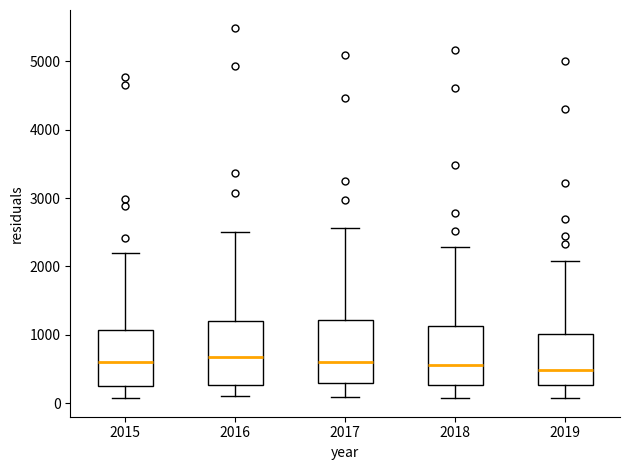

Reading left to right, transcribe this box plot: for each box, give where its median line is, the range the box spans, and where its two whiskers end, as read against the y-axis. The values are not printed on the chart, so give them approximately, as read against the axis.

2015: median 600, box 300 to 1100, whiskers 100 to 2200
2016: median 700, box 300 to 1200, whiskers 100 to 2500
2017: median 600, box 300 to 1200, whiskers 100 to 2600
2018: median 600, box 300 to 1100, whiskers 100 to 2300
2019: median 500, box 300 to 1000, whiskers 100 to 2100